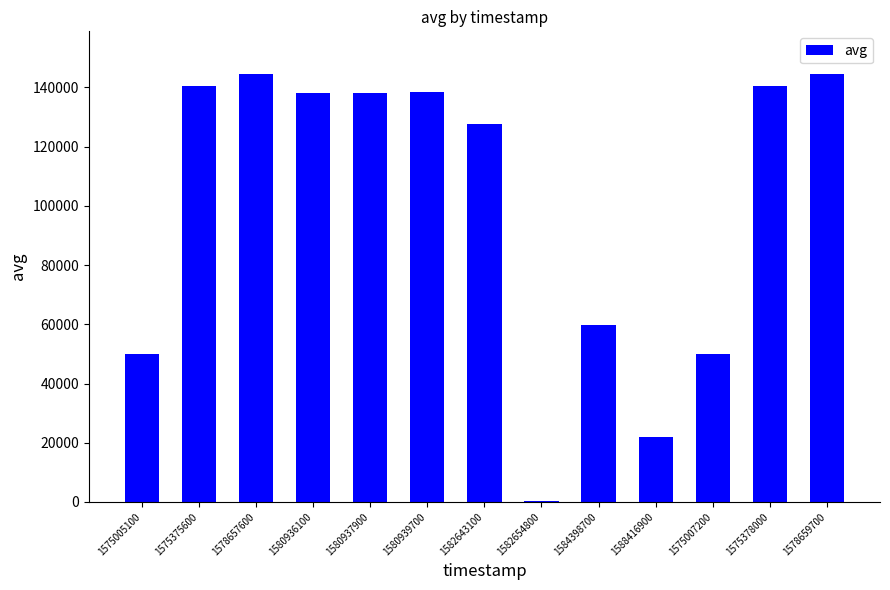

What is the change in value from 1580936100 to 1575007200?

-88006